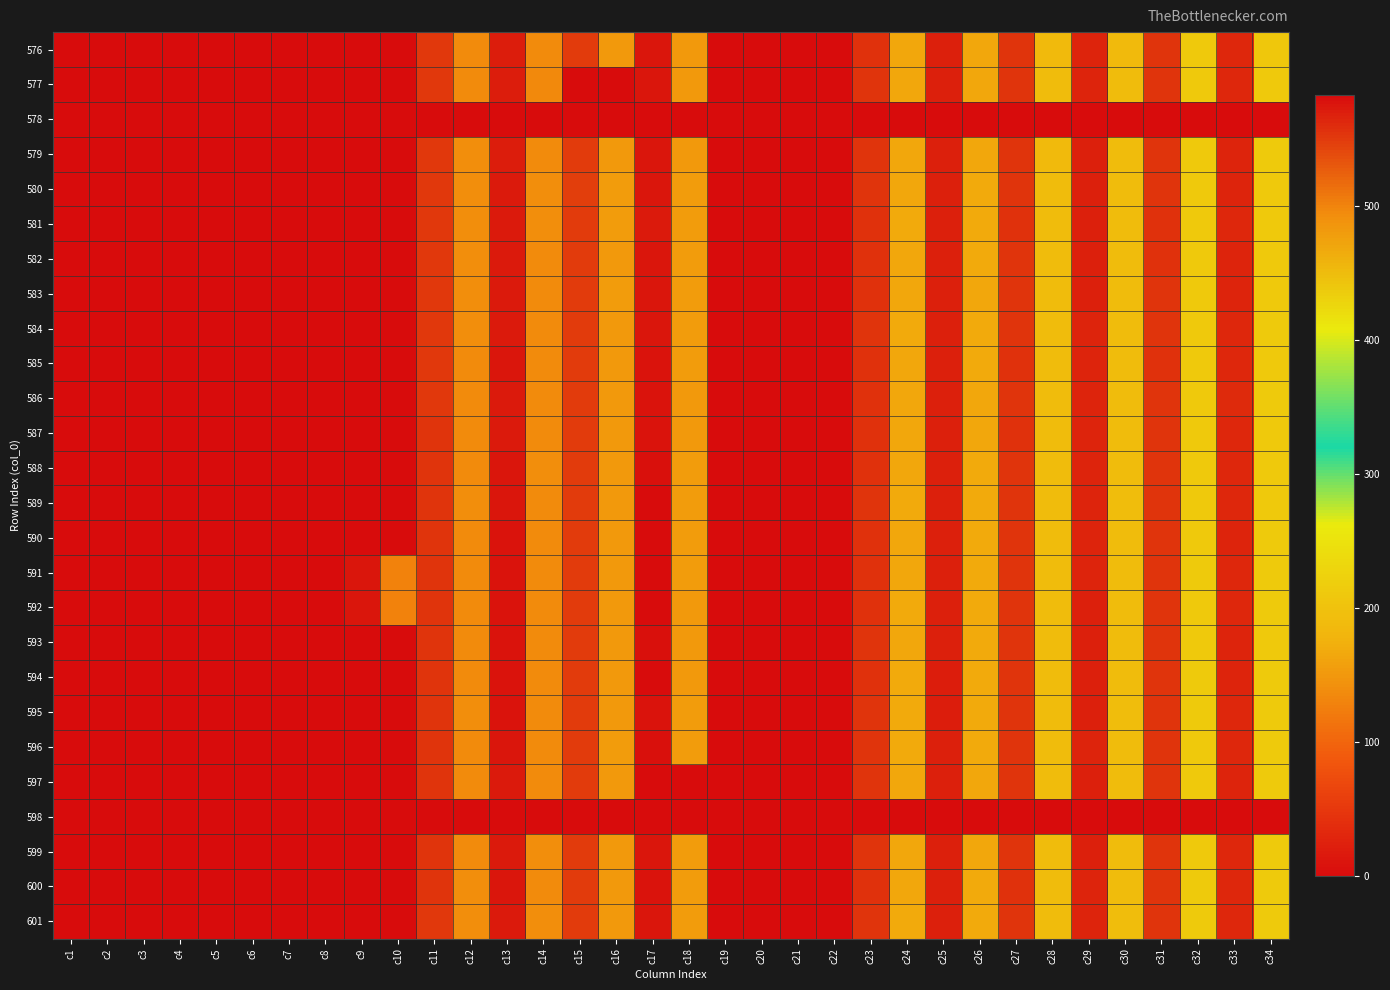

At how many categories does at least one series exceed 433?

11